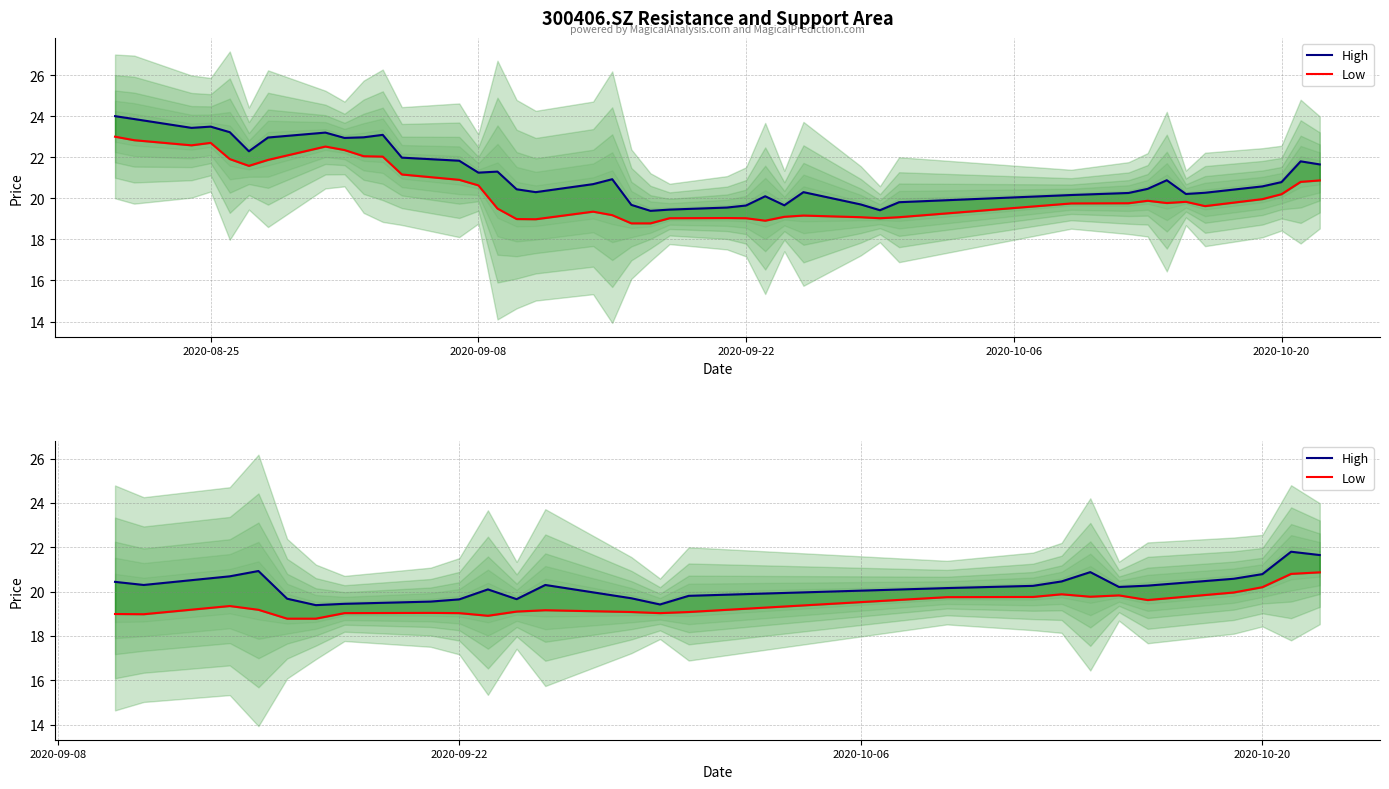

How many interior local peaks does the Low series have?

5